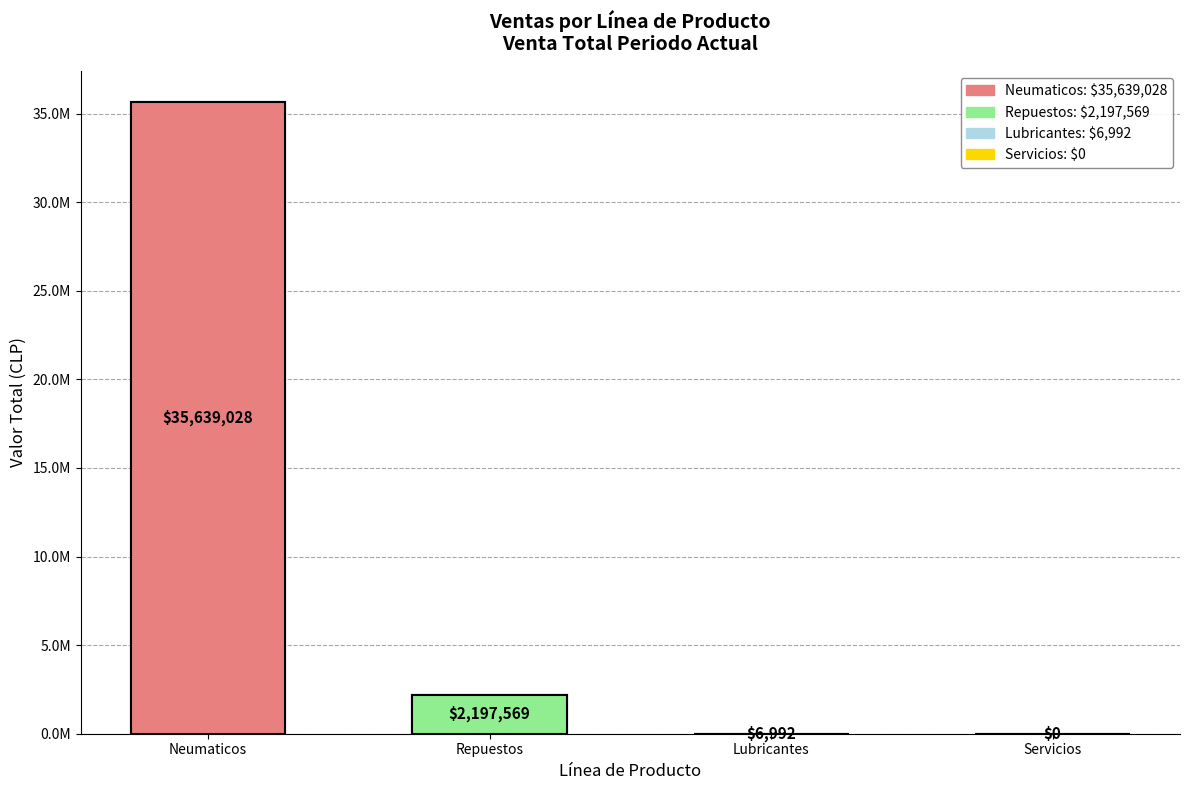

At which label is the value closest to 17819514?

Repuestos